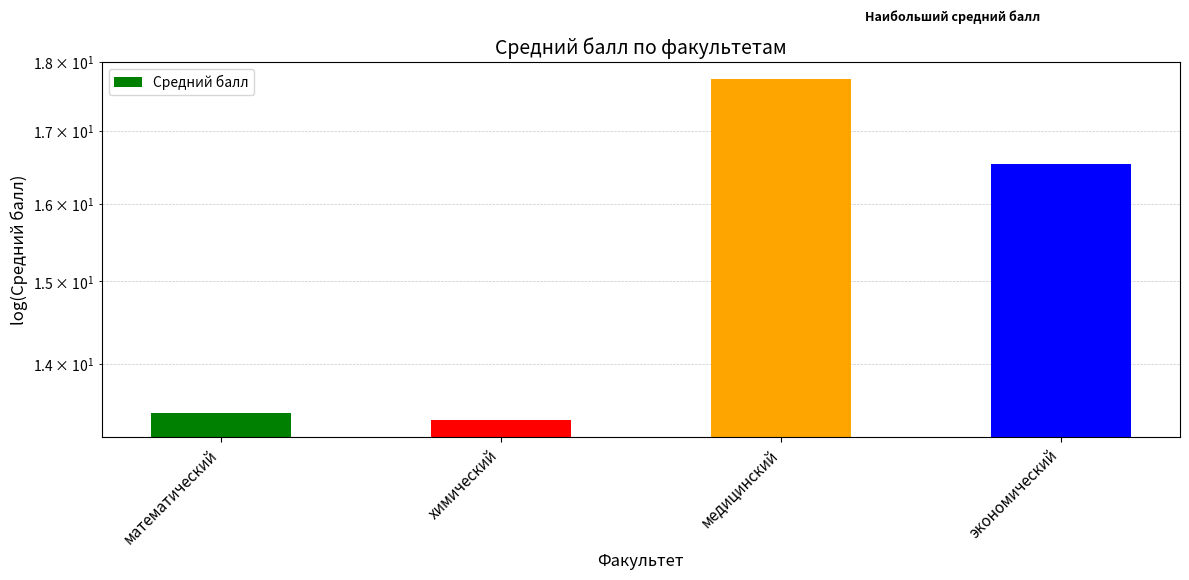

What is the average value?

15.3